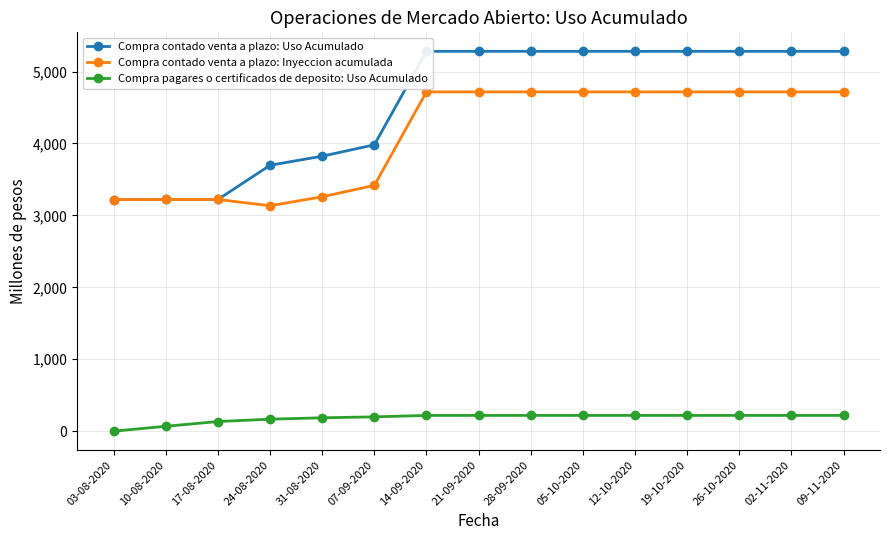

At which category is the sum across all series the highest?

14-09-2020